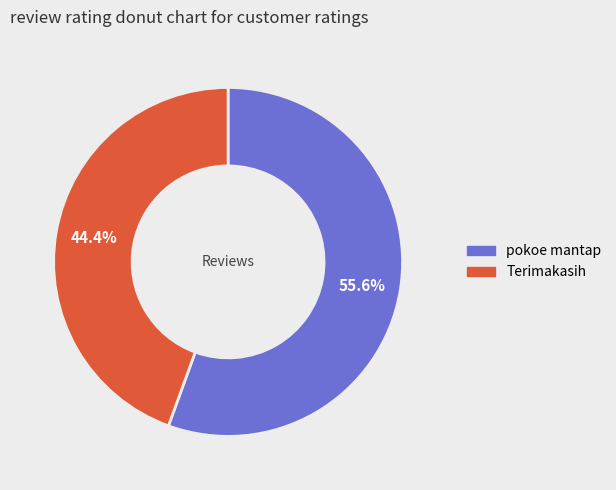

To the nearest percent, what is the difference between the largest and smallest slice percentages?

11%